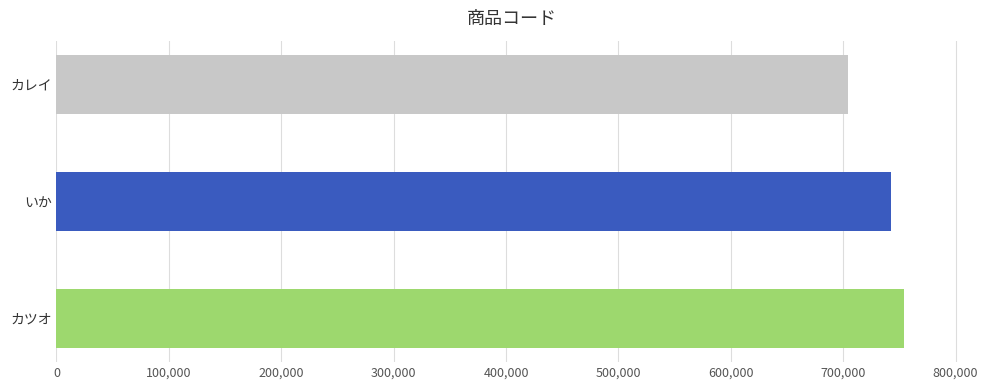

The value at いか is 742240. True or false?

True